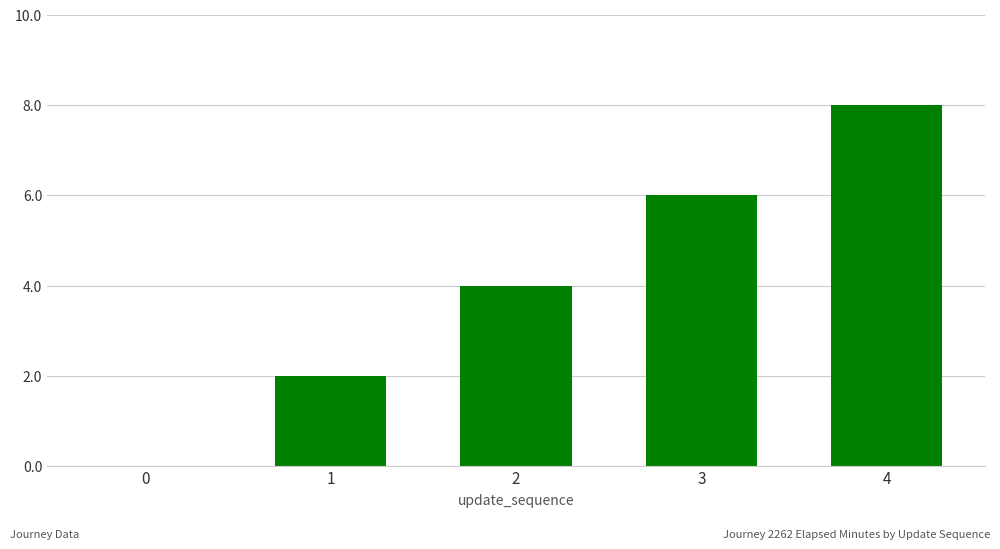

What is the average value?

4